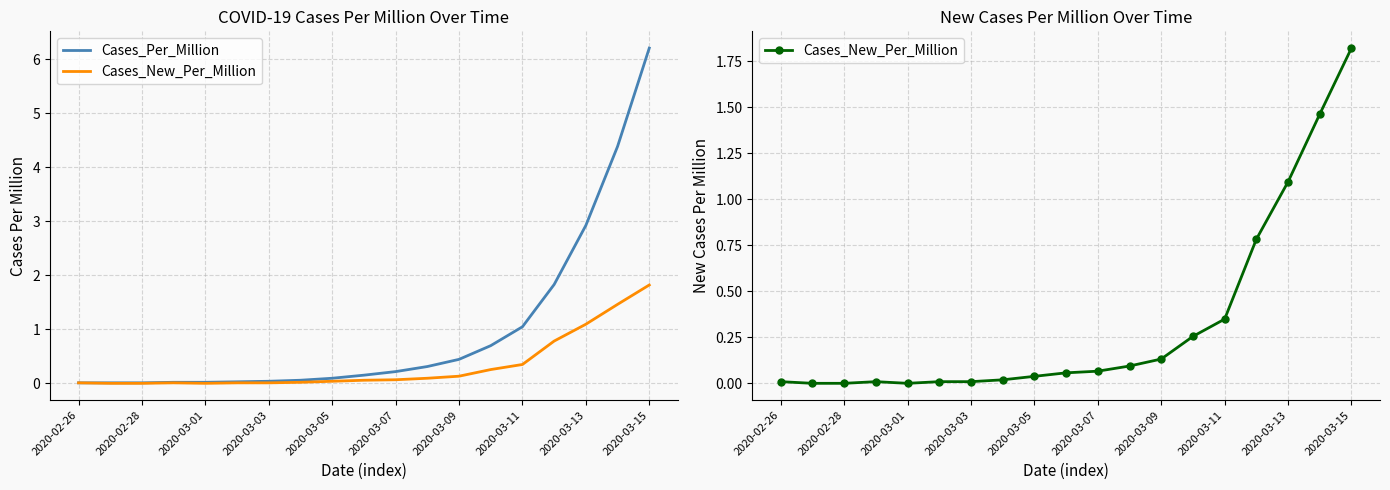

True or false: Cases_Per_Million has more than 1 interior local peaks.

False